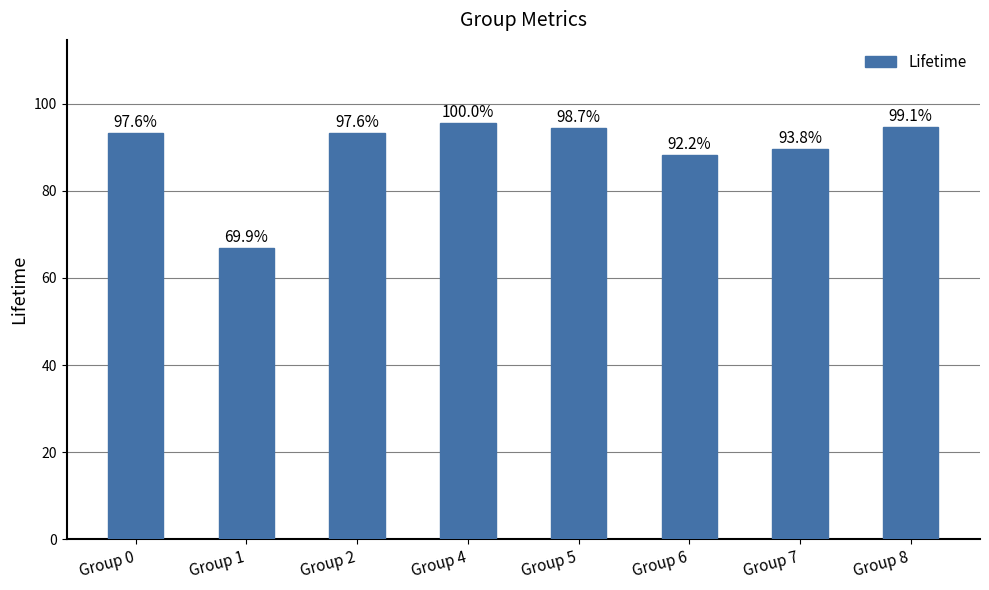

Reading left to right, extract all data points from this chart.

93.3	66.8	93.2	95.6	94.3	88.1	89.7	94.7